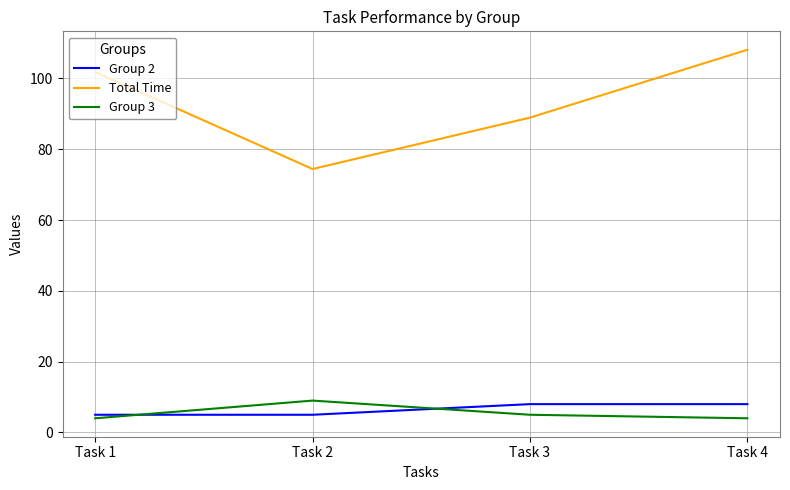

What is the difference between the maximum and minimum values in the Group 3 series?

5.0